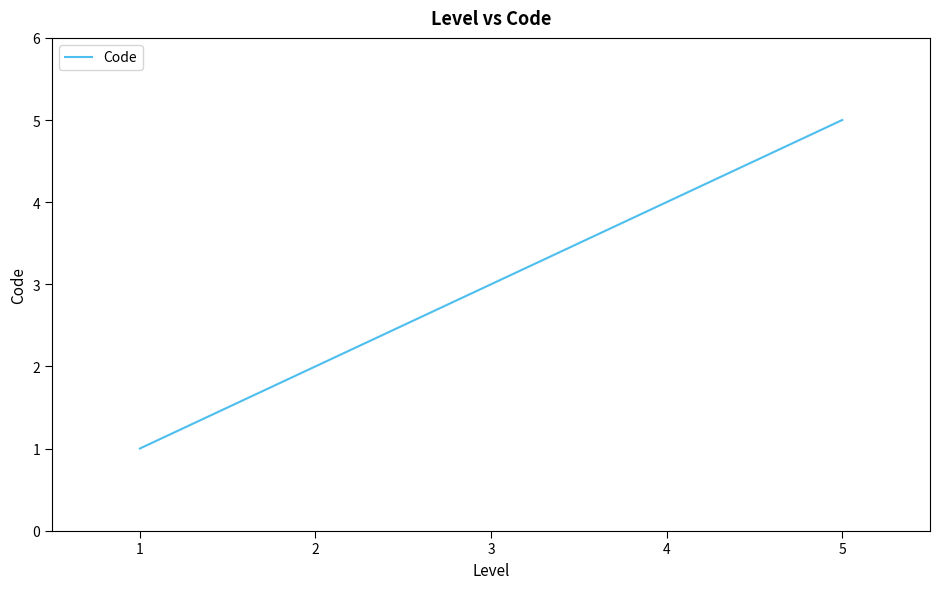

What value does the data have at 1?

1